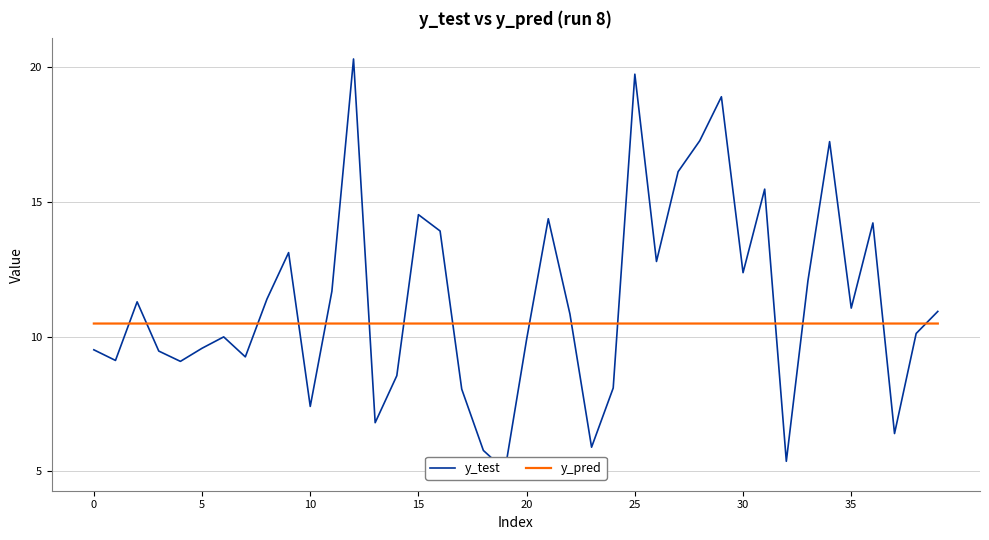

True or false: y_pred has a value of 10.5 at 23.

True